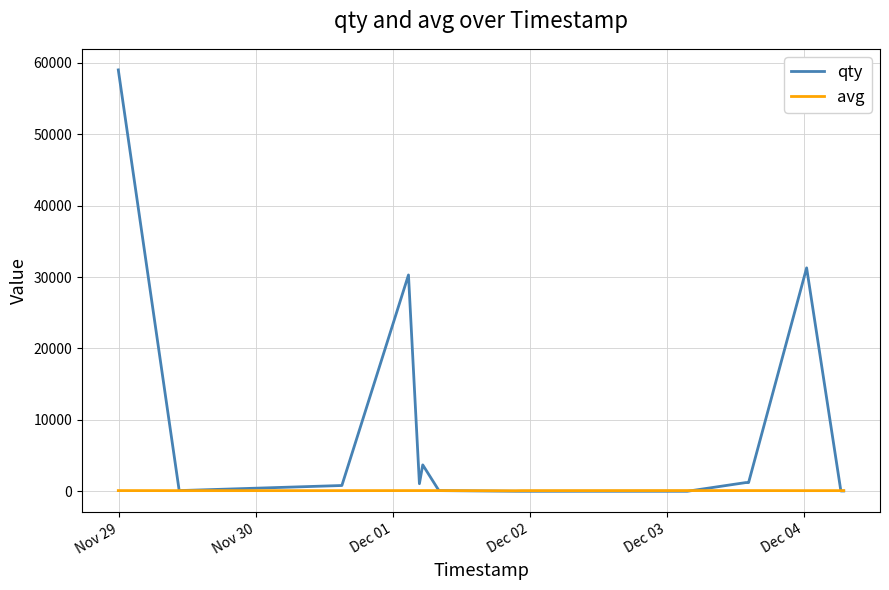

Is this an area chart (filled region under the line)?

No